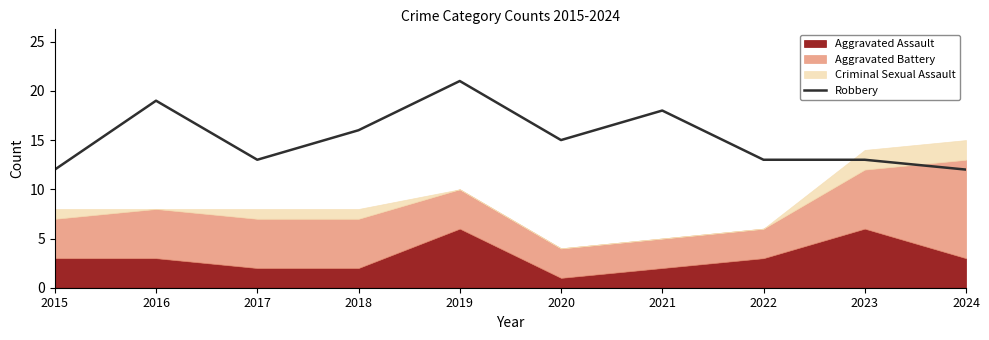

What is the difference between the maximum and minimum values?

9